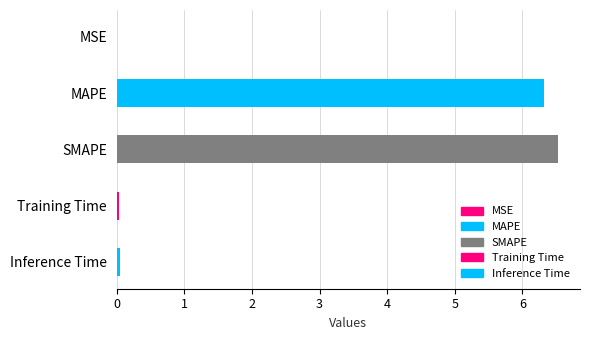

Between Training Time and SMAPE, which is larger?

SMAPE